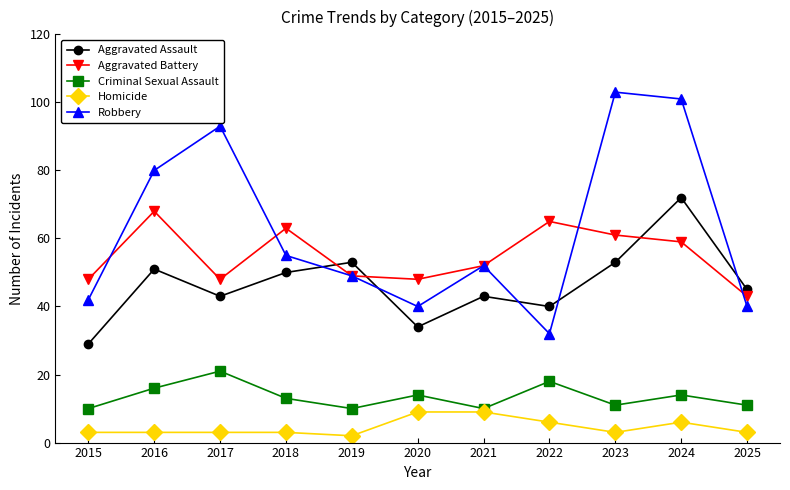

True or false: Criminal Sexual Assault and Robbery cross at least once.

False